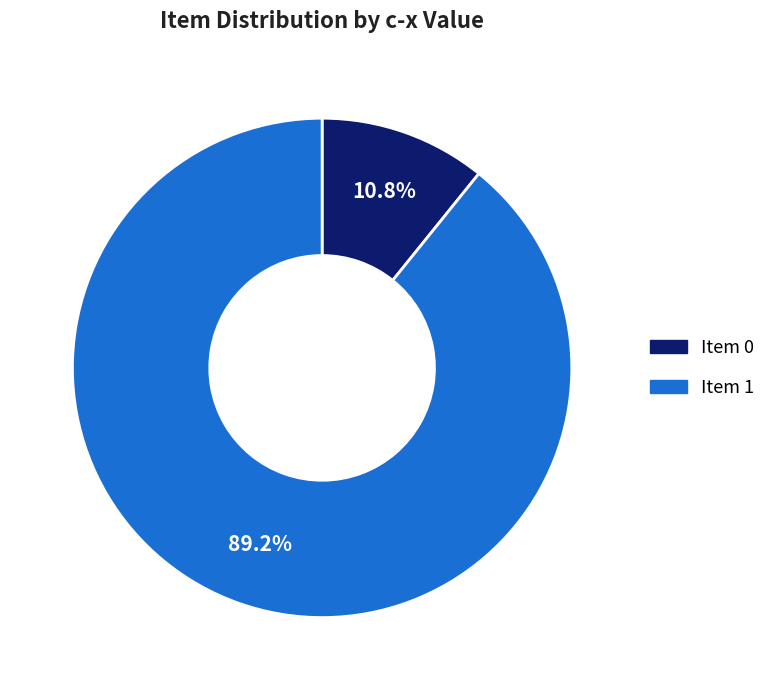

Is there any slice that represents more than half of the pie?

Yes